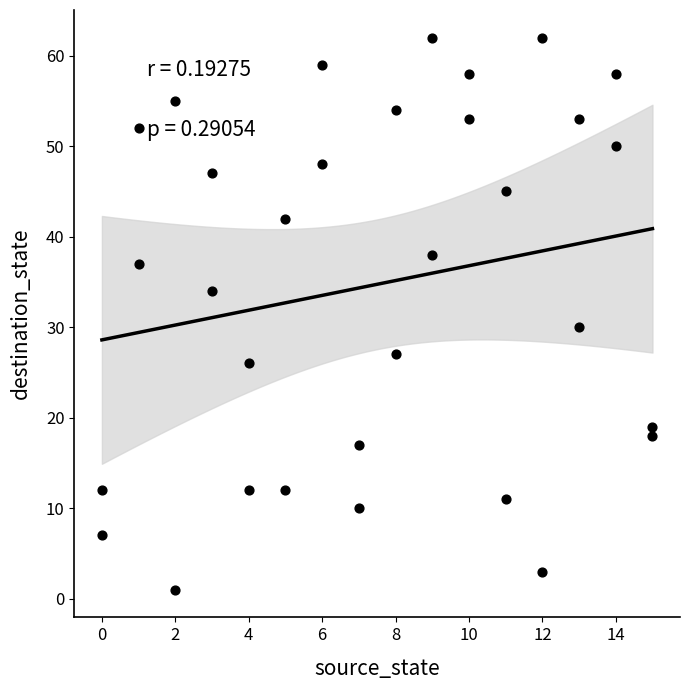

What is the range of Y values (max minus min)?

61